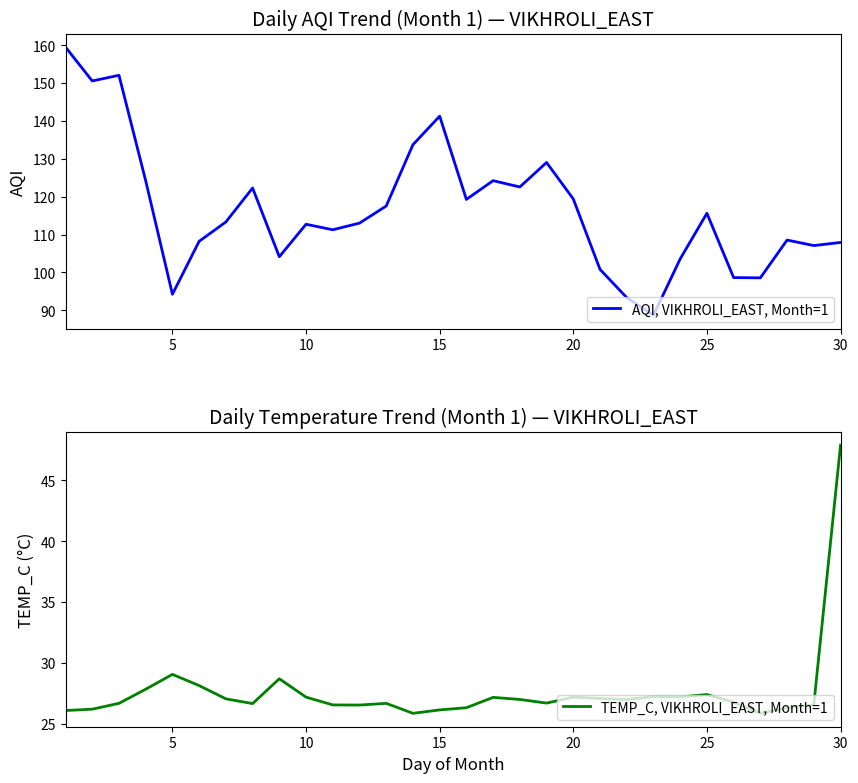

How many series are shown in this chart?

2